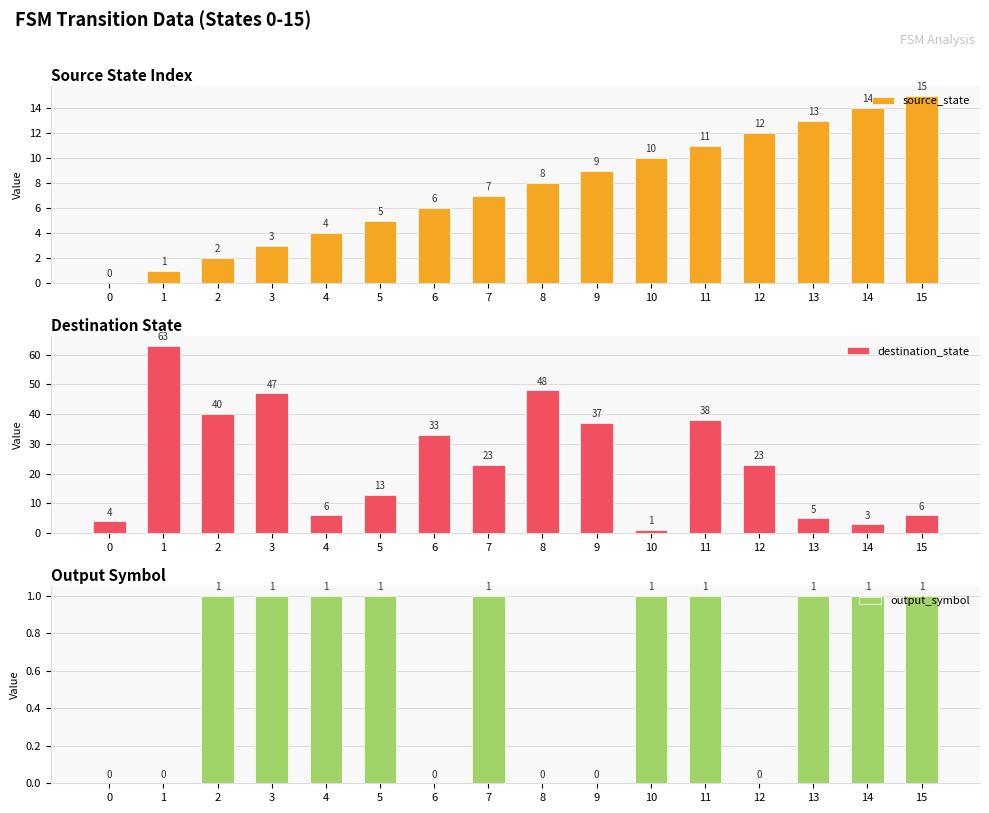

What is the approximate value of source_state at 4, to the nearest 5?

5